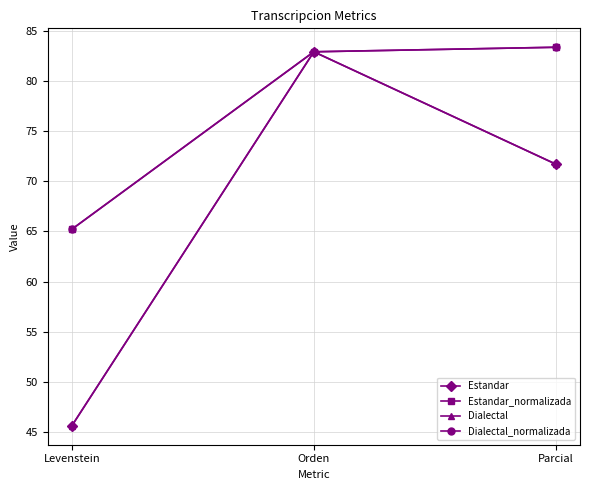

At Levenstein, list the series in order from largest to smallest.

Estandar_normalizada, Dialectal_normalizada, Estandar, Dialectal